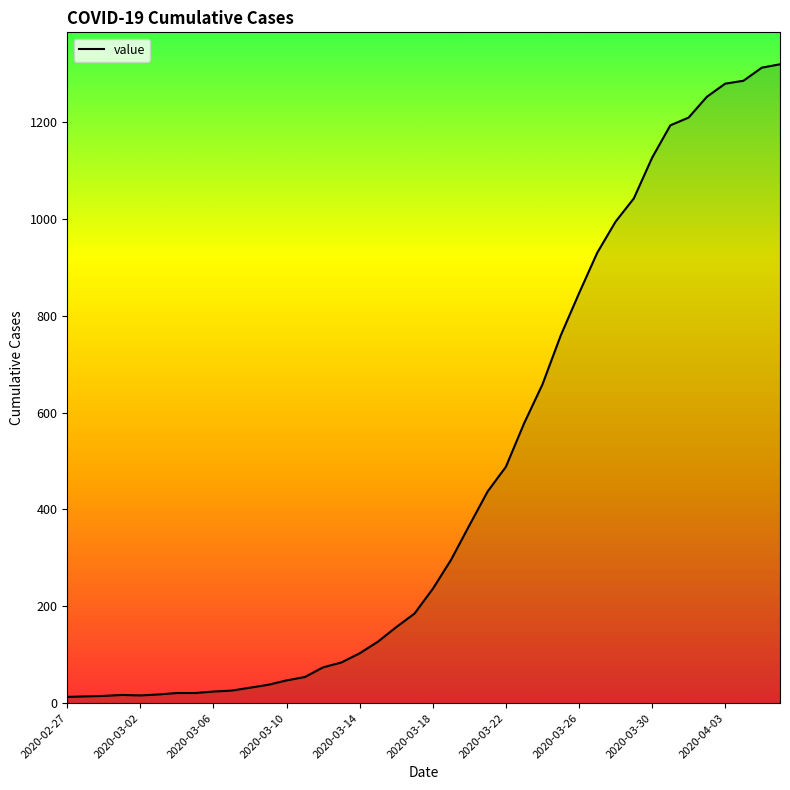

What is the difference between the maximum and minimum values?

1306